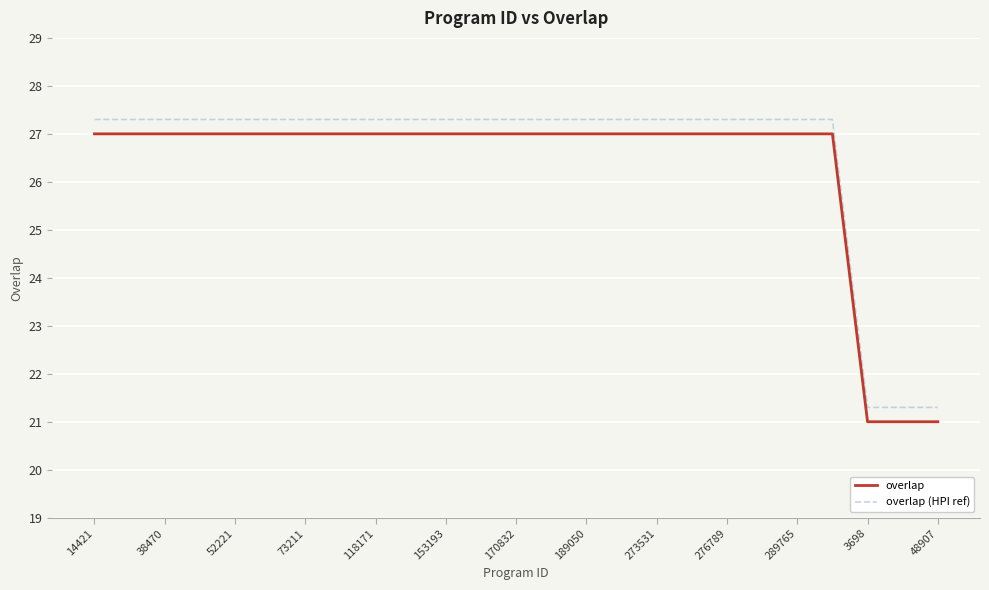

What is the difference between the maximum and minimum values in the overlap series?

6.0